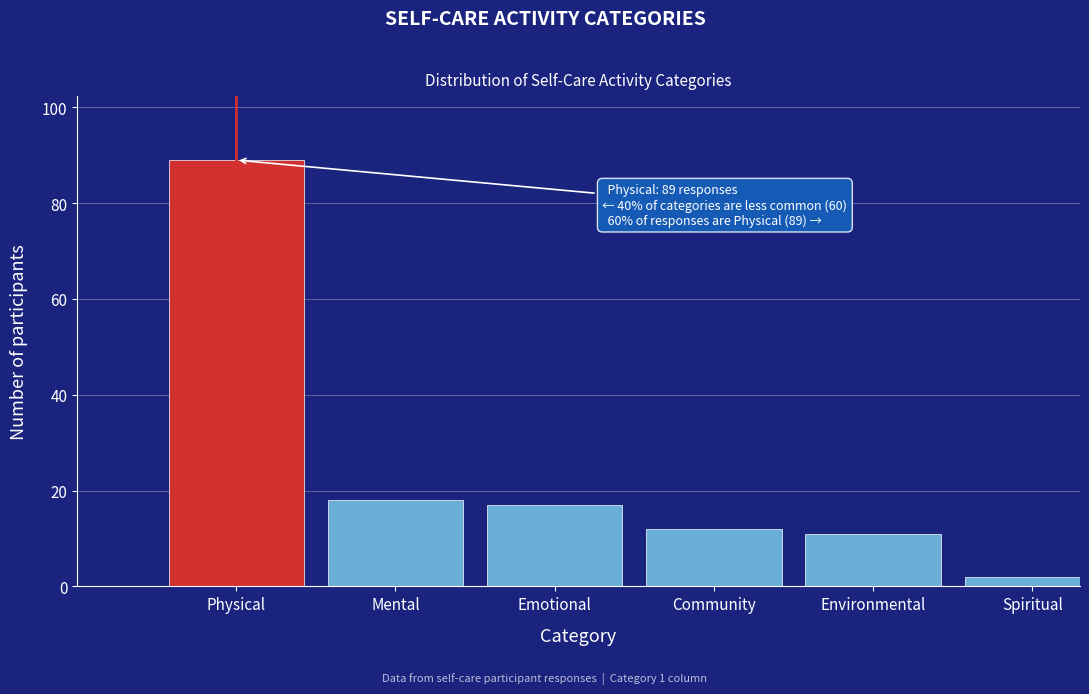

Reading right to left, what are all the values shown in this chart?

Spiritual=2	Environmental=11	Community=12	Emotional=17	Mental=18	Physical=89